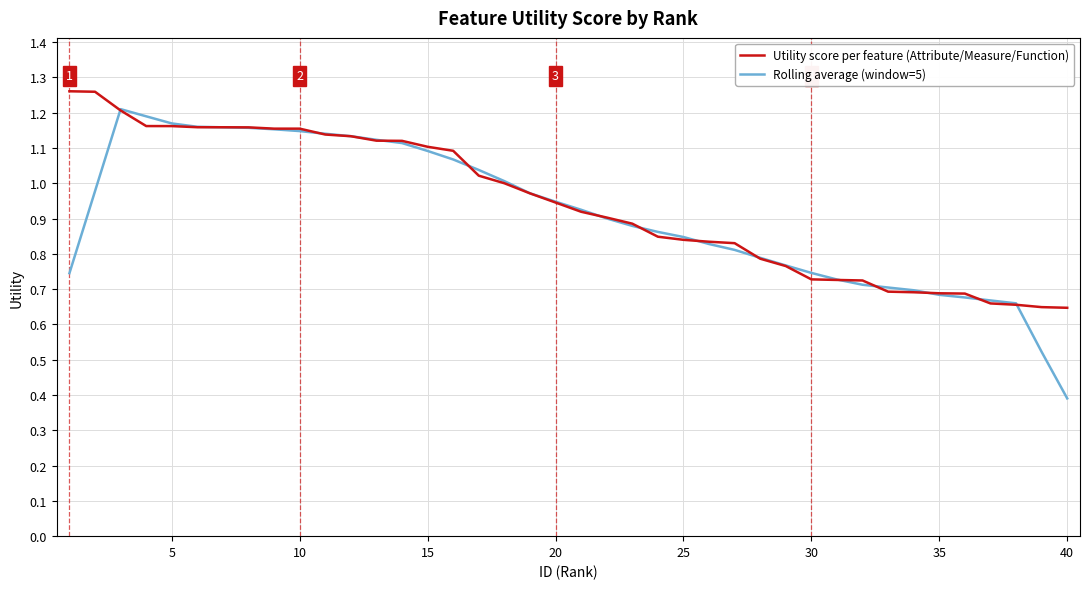

Count the number of categories in the chart.

40